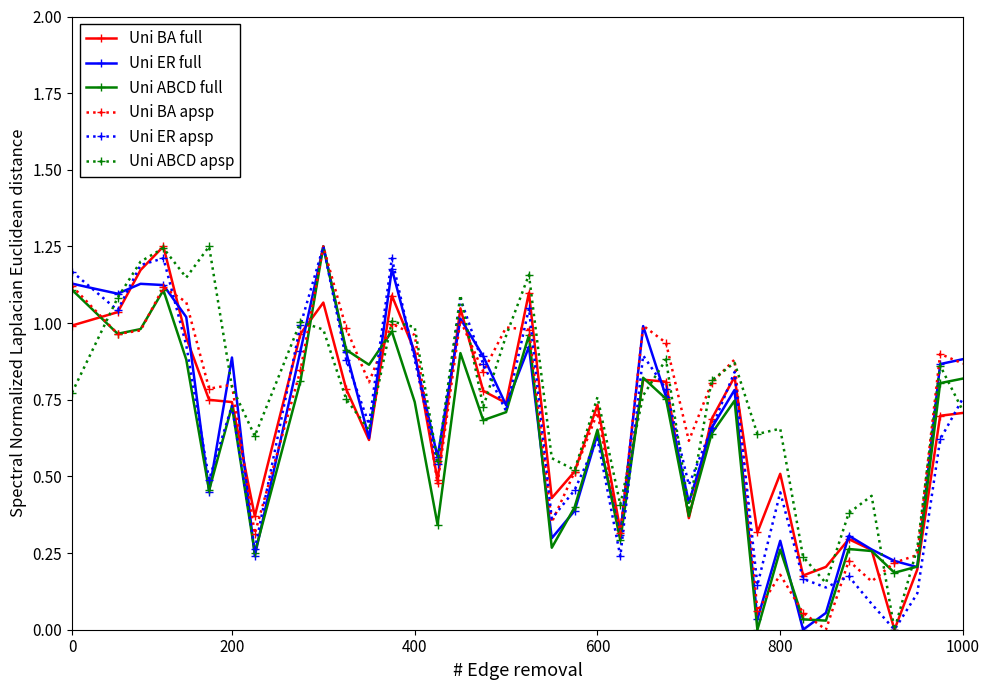

Is this an area chart (filled region under the line)?

No